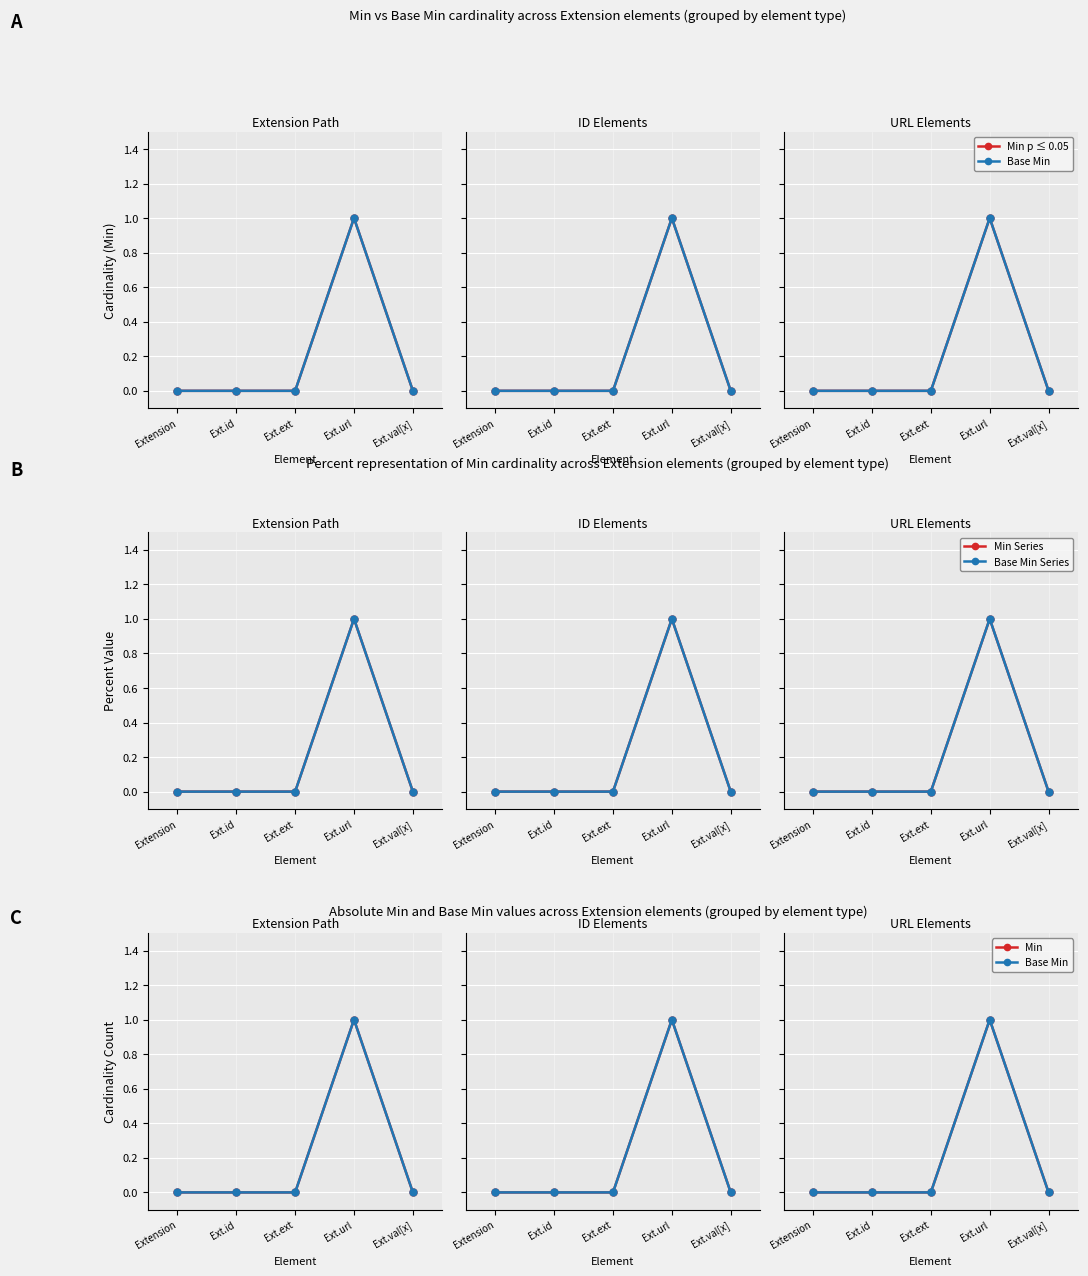

Reading left to right, extract all data points from this chart.

Min p ≤ 0.05: 0	0	0	1	0
Base Min: 0	0	0	1	0
Min Series: 0	0	0	1	0
Base Min Series: 0	0	0	1	0
Min: 0	0	0	1	0